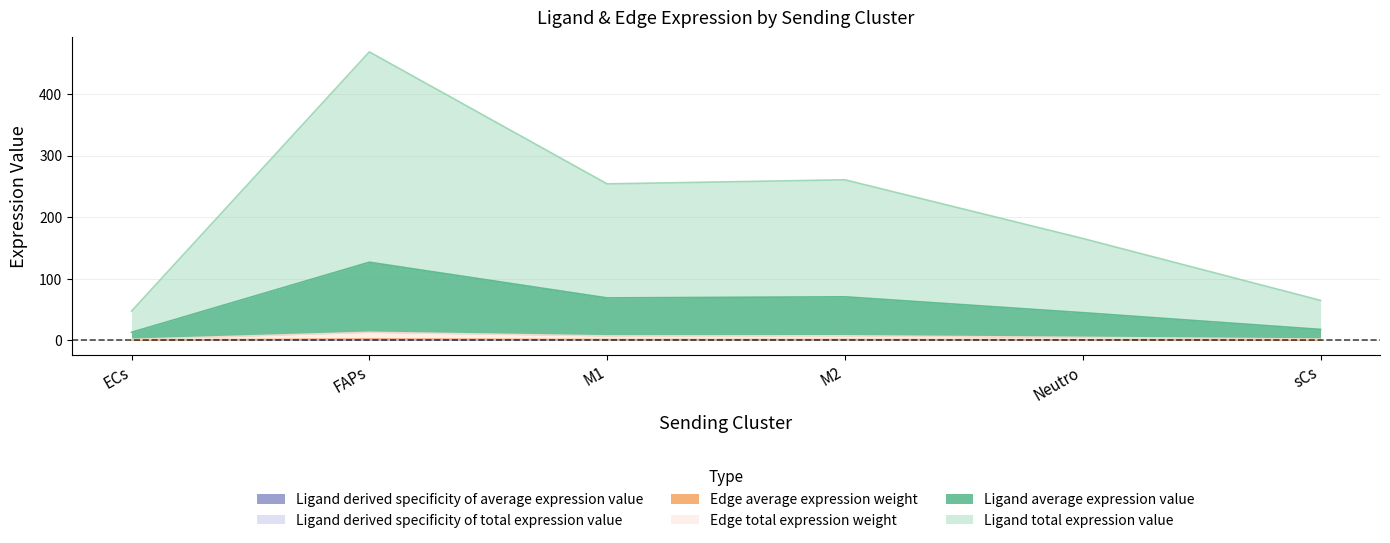

True or false: Ligand total expression value and Ligand derived specificity of average expression value cross at least once.

False